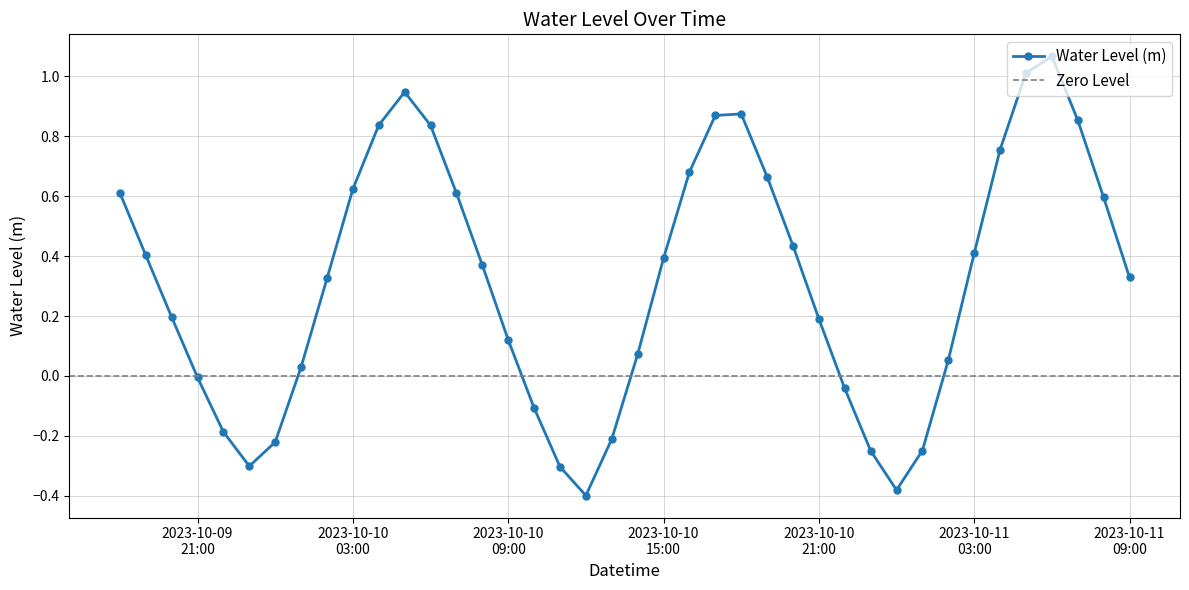

How many lines are shown in the chart?

1